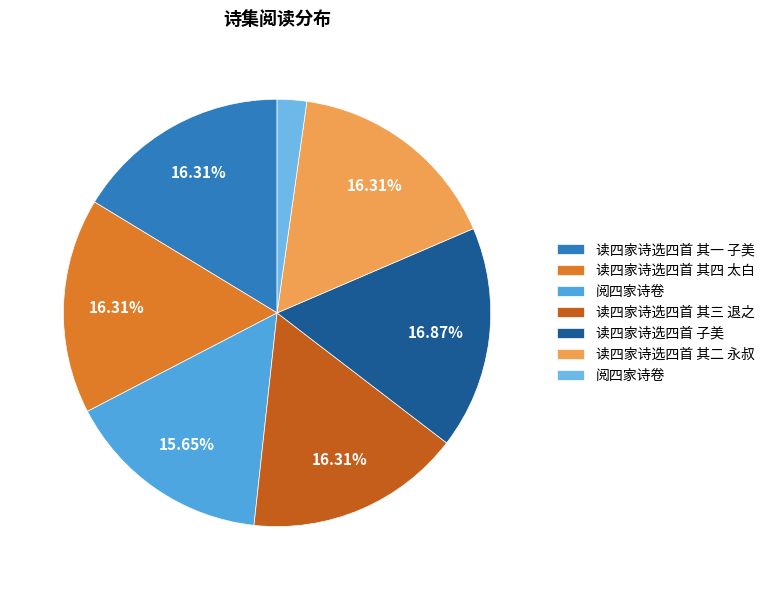

What is the largest slice in the pie chart?

读四家诗选四首 子美